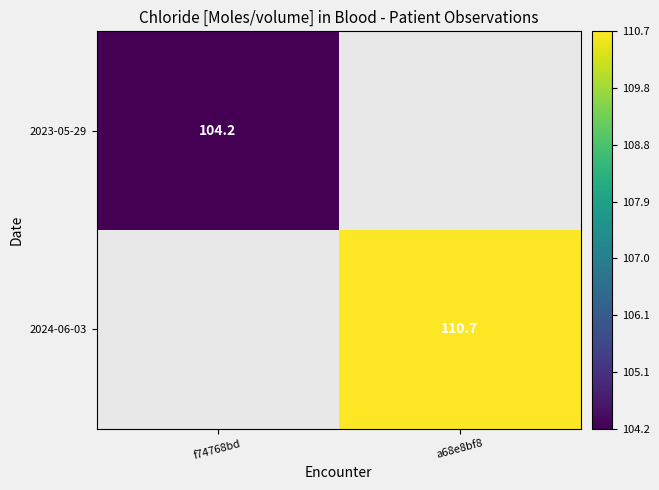

Count the number of categories in the chart.

2